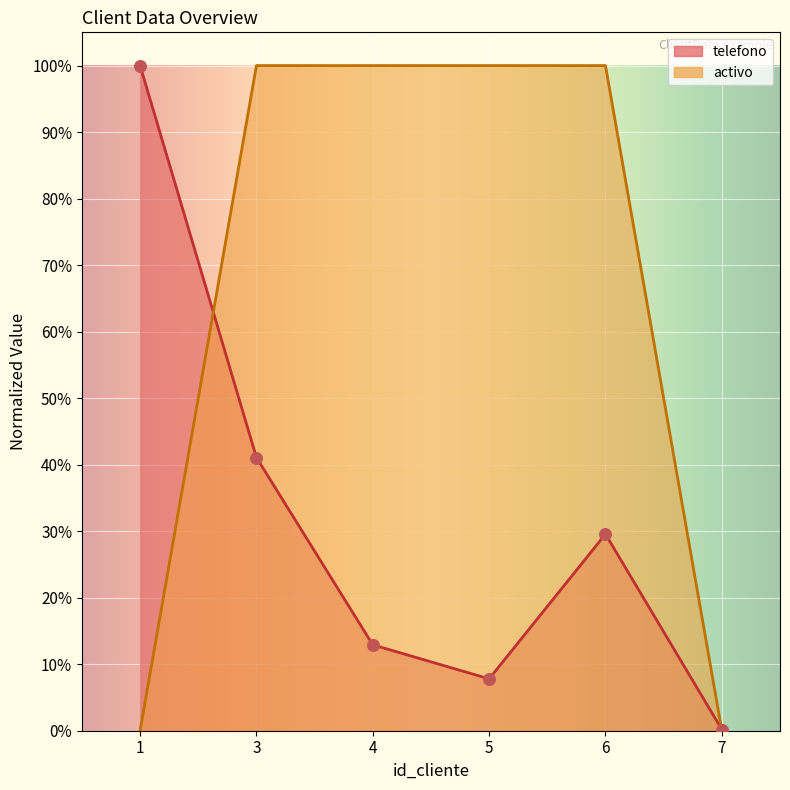

What are all the series names shown in the legend?

telefono, activo